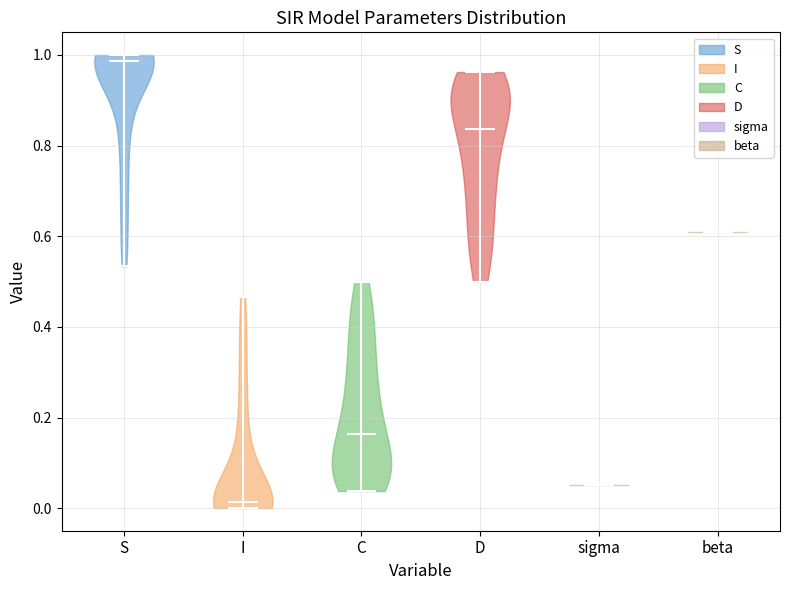

Which violin has the lowest median line?

I